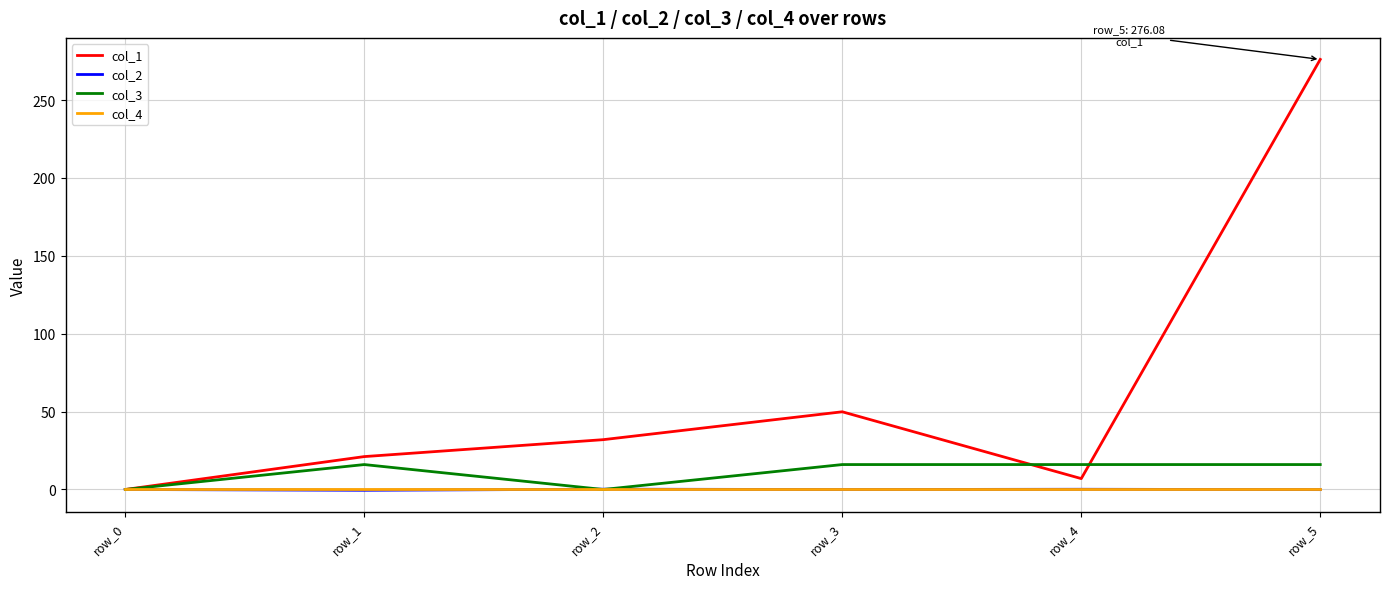

How many lines are shown in the chart?

4